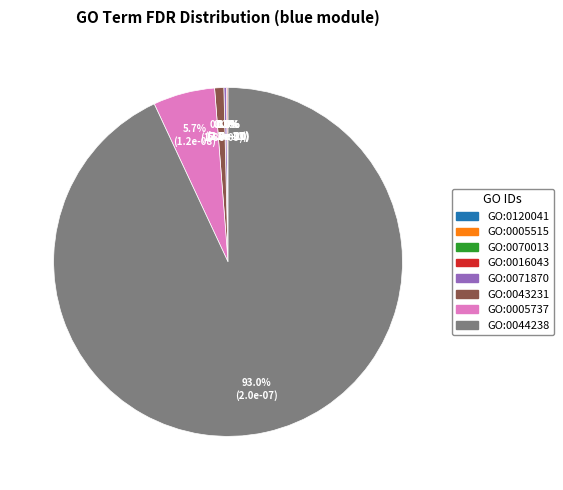

Does GO:0043231 represent more than half of the total?

No